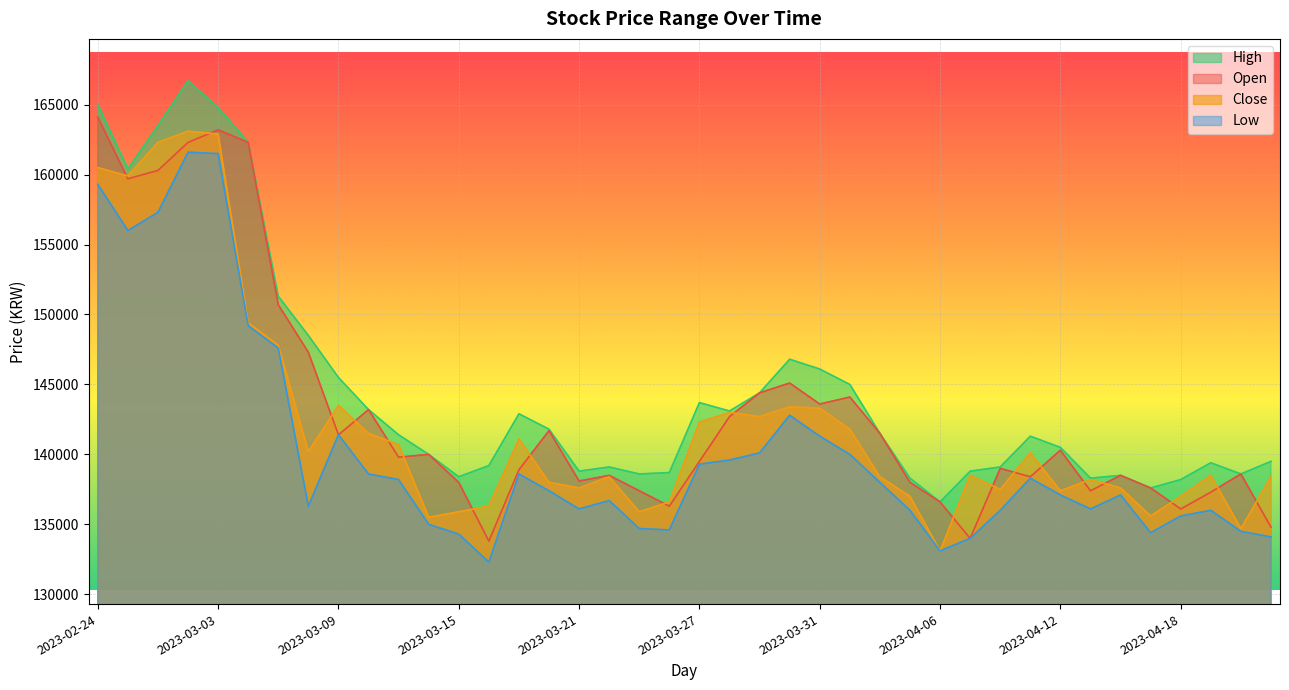

Which series has the largest total across all categories?

High